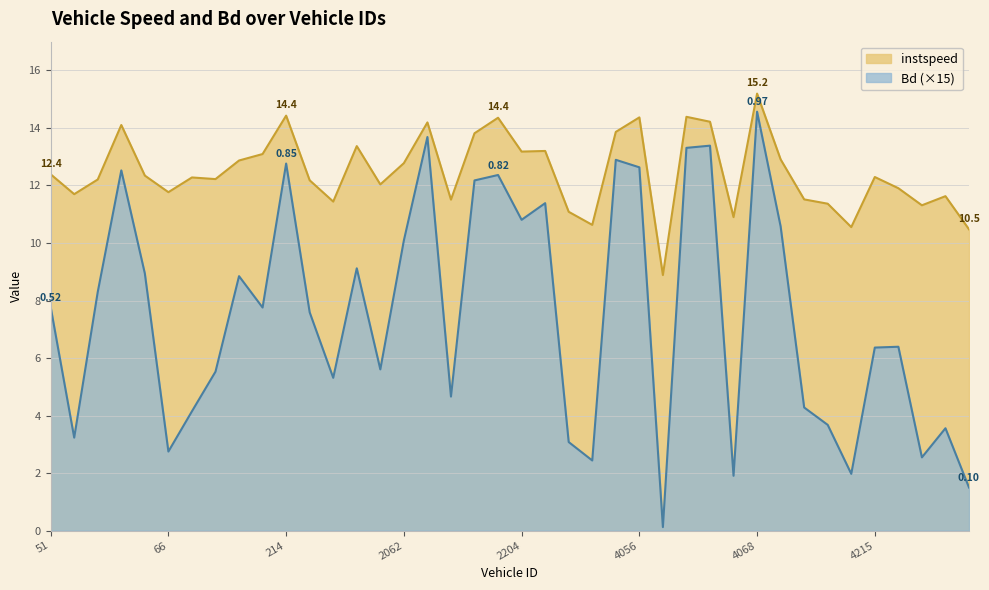

The Bd series shows 2.0 at 4214. True or false?

True